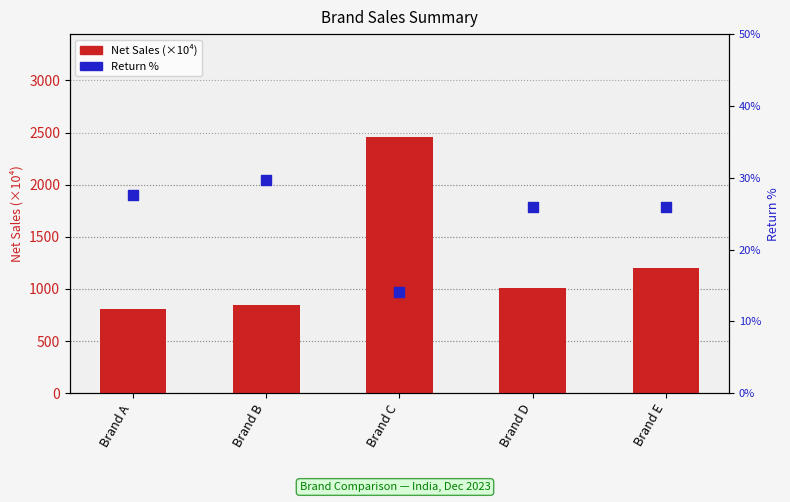

What are all the series names shown in the legend?

Net Sales (×10⁴), Return %